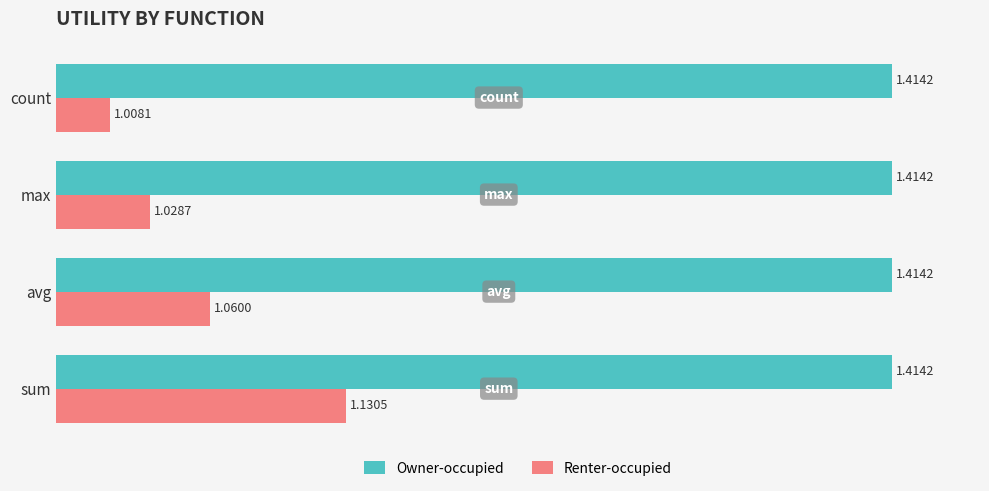

Rank the series by their maximum value, from lowest to highest.

Renter-occupied, Owner-occupied